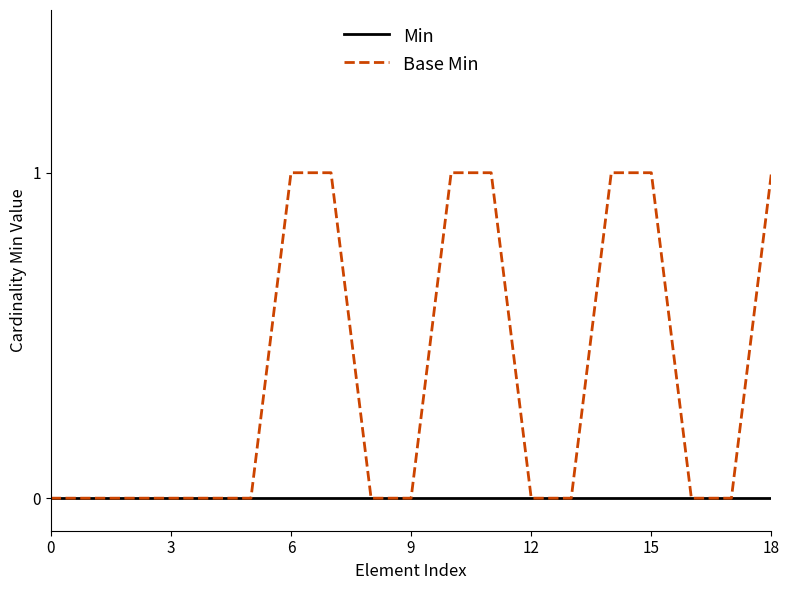

Which series has the largest total across all categories?

Base Min